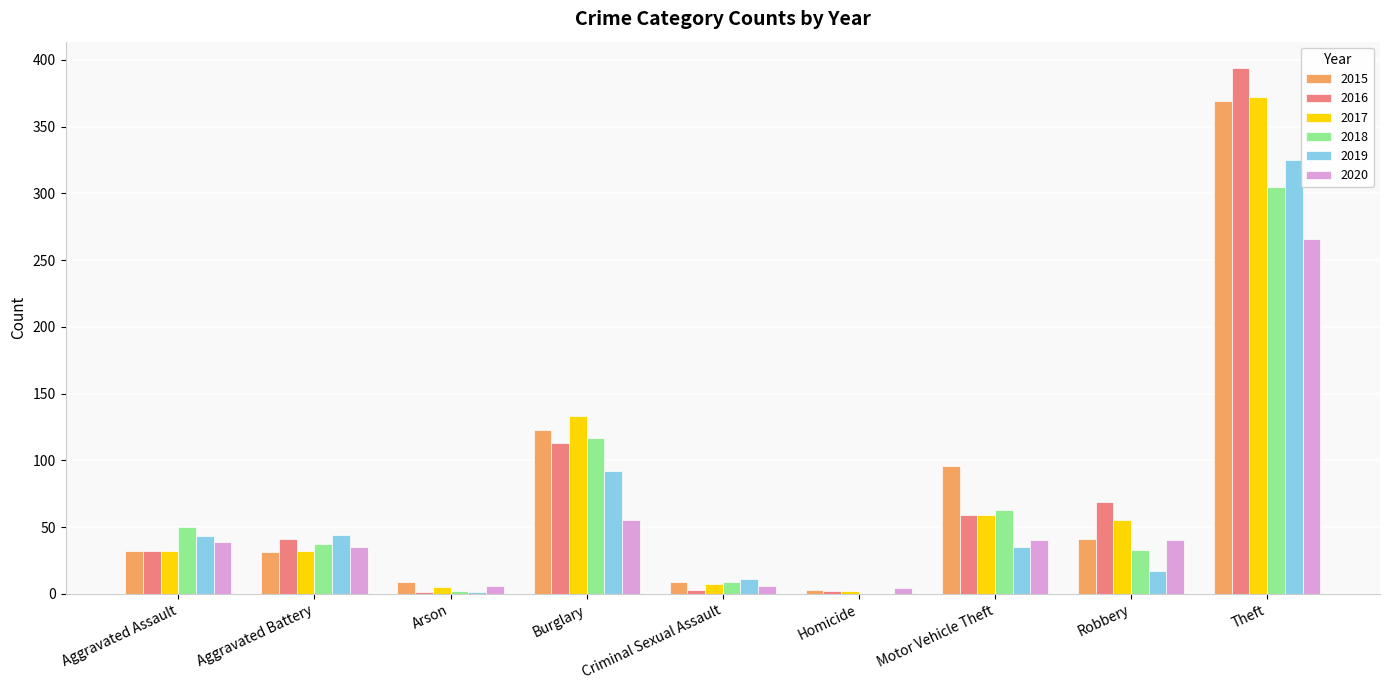

What is the total value across all series at Robbery?

255